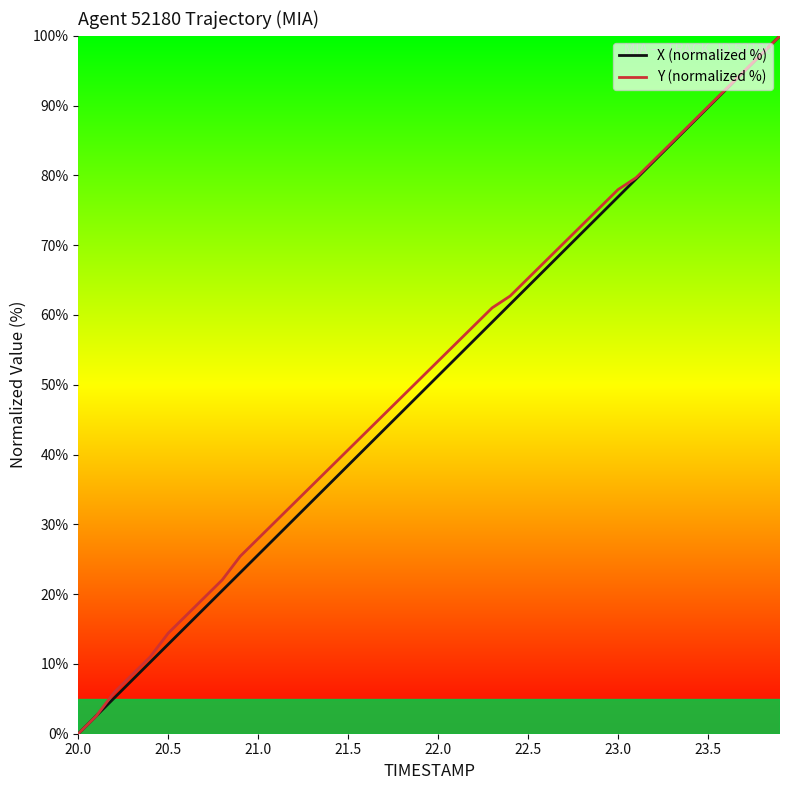

What is the maximum value shown in the chart?

100.0